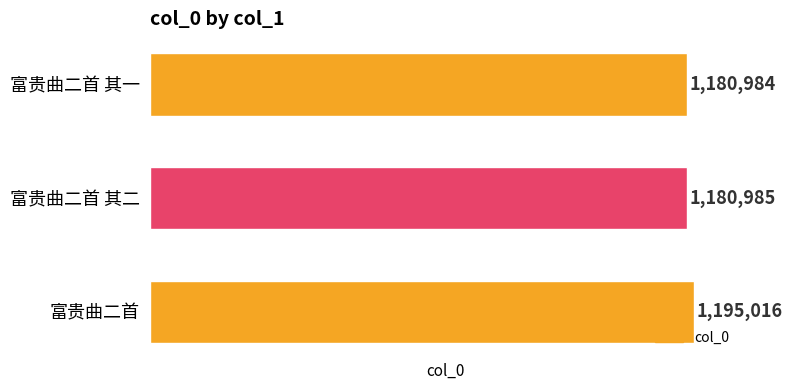

What is the sum of all values?

3556985